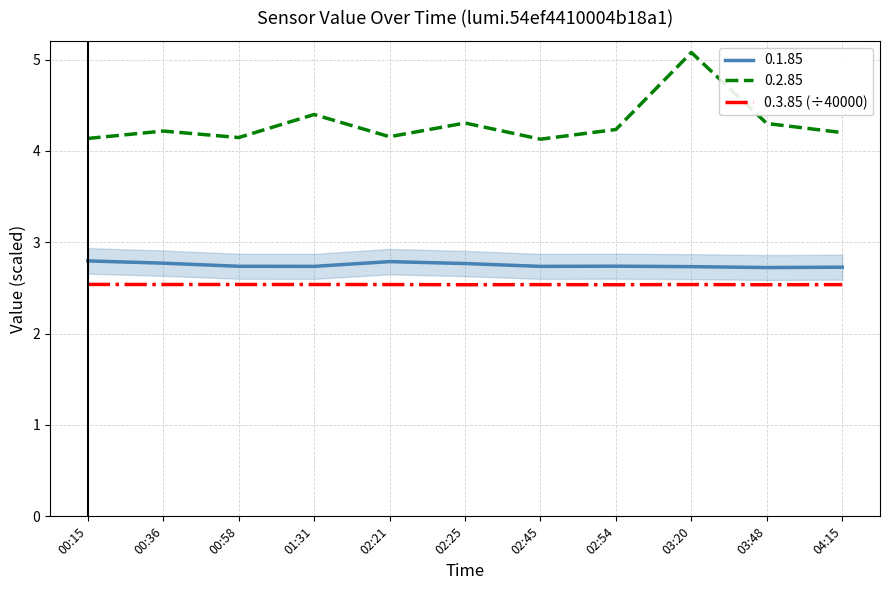

Reading left to right, extract all data points from this chart.

00:15=2.5	00:36=2.5	00:58=2.5	01:31=2.5	02:21=2.5	02:25=2.5	02:45=2.5	02:54=2.5	03:20=2.5	03:48=2.5	04:15=2.5